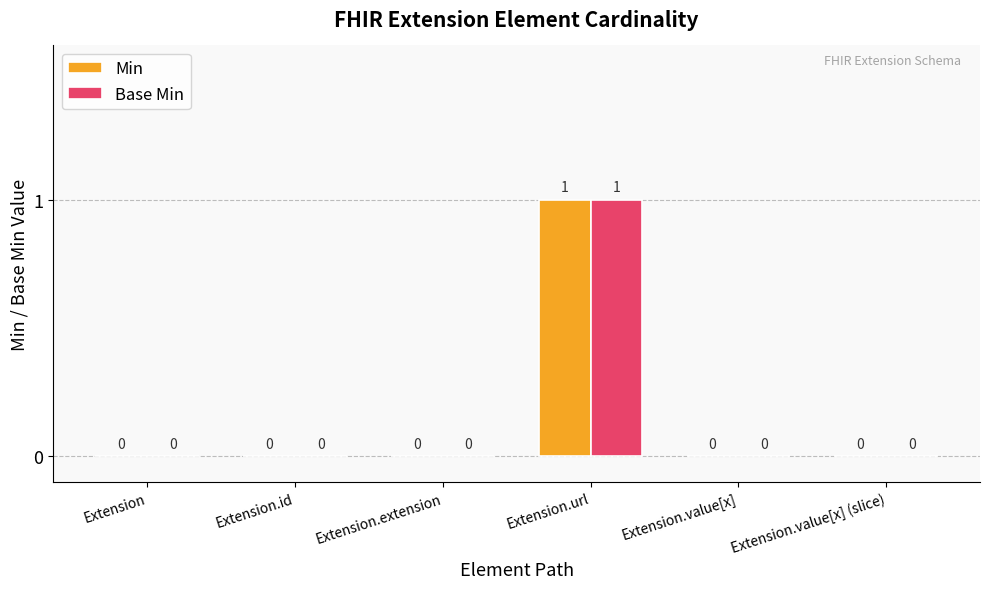

What is the sum of all Base Min values?

1